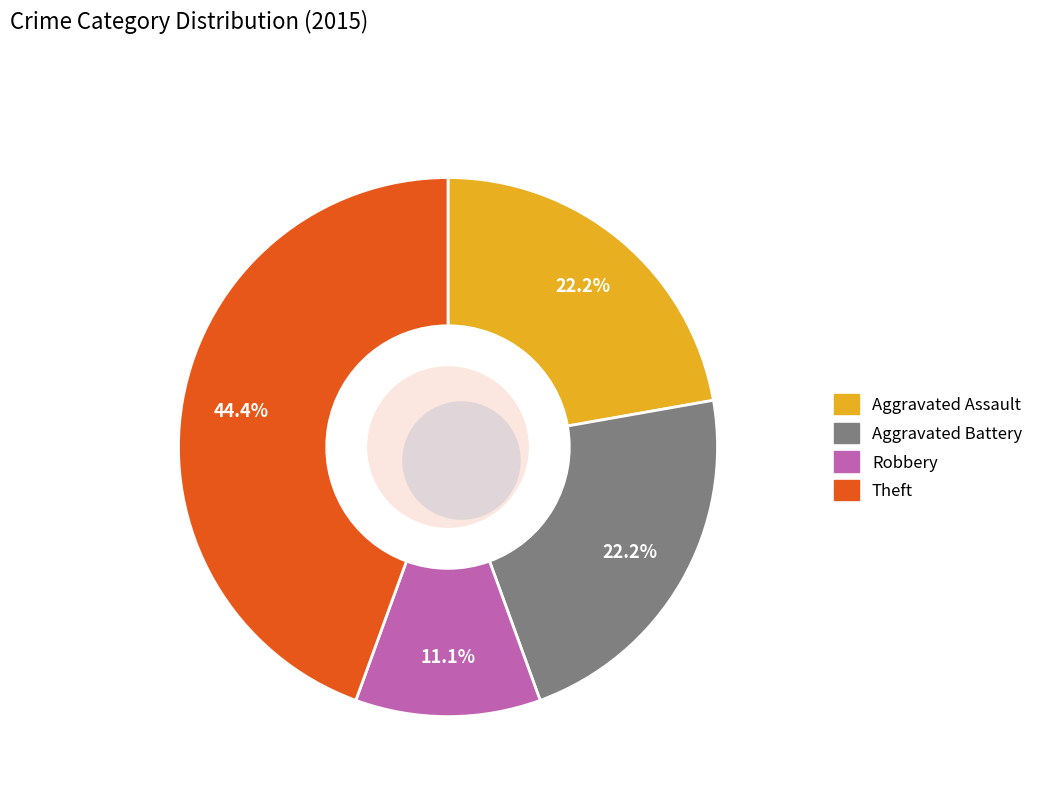

To the nearest percent, what portion does Aggravated Battery represent?

22%